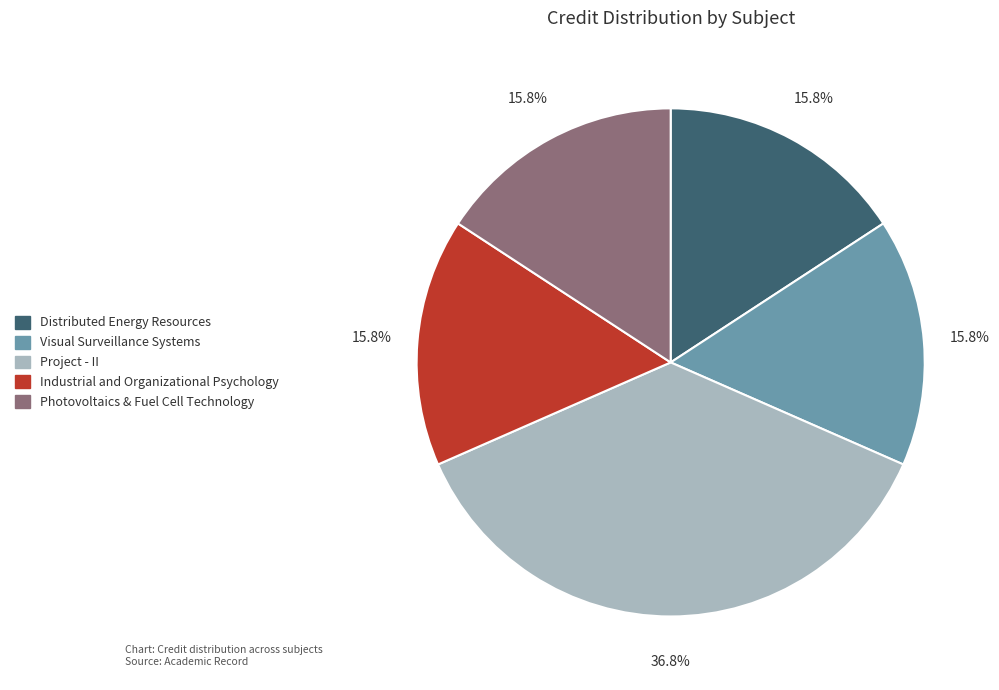

What is the total percentage of Photovoltaics & Fuel Cell Technology and Distributed Energy Resources?

31.6%